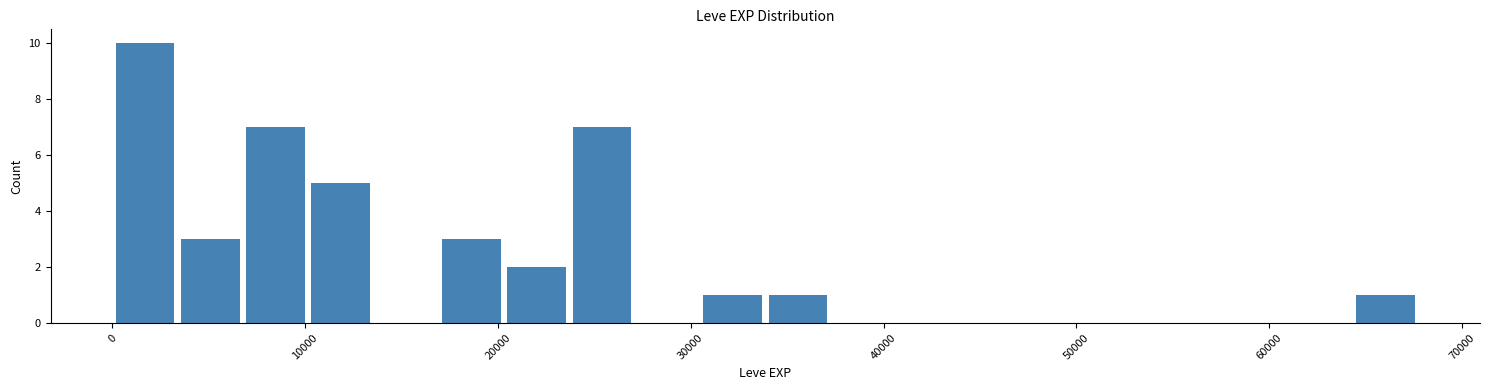

Read against the x-axis, roughly where is the centre of the tallest bar?

2000